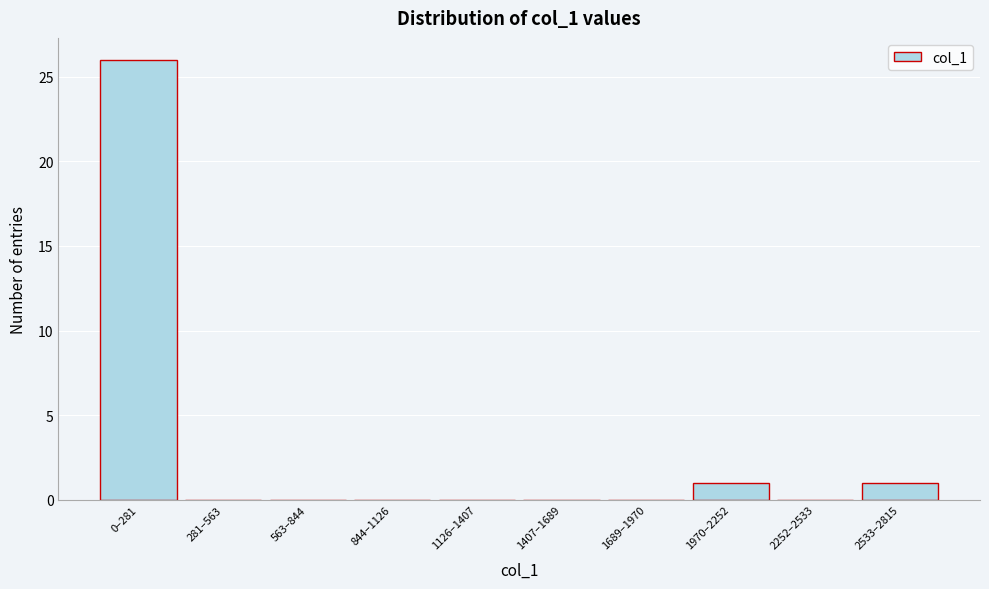

Reading right to left, transcribe all the data shown in this chart.

2533–2815=1	2252–2533=0	1970–2252=1	1689–1970=0	1407–1689=0	1126–1407=0	844–1126=0	563–844=0	281–563=0	0–281=26